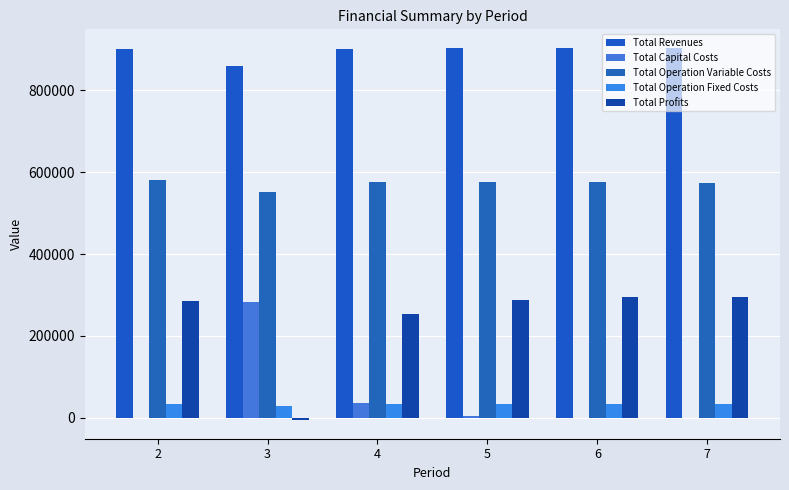

List the series in order of their peak value, highest first.

Total Revenues, Total Operation Variable Costs, Total Profits, Total Capital Costs, Total Operation Fixed Costs